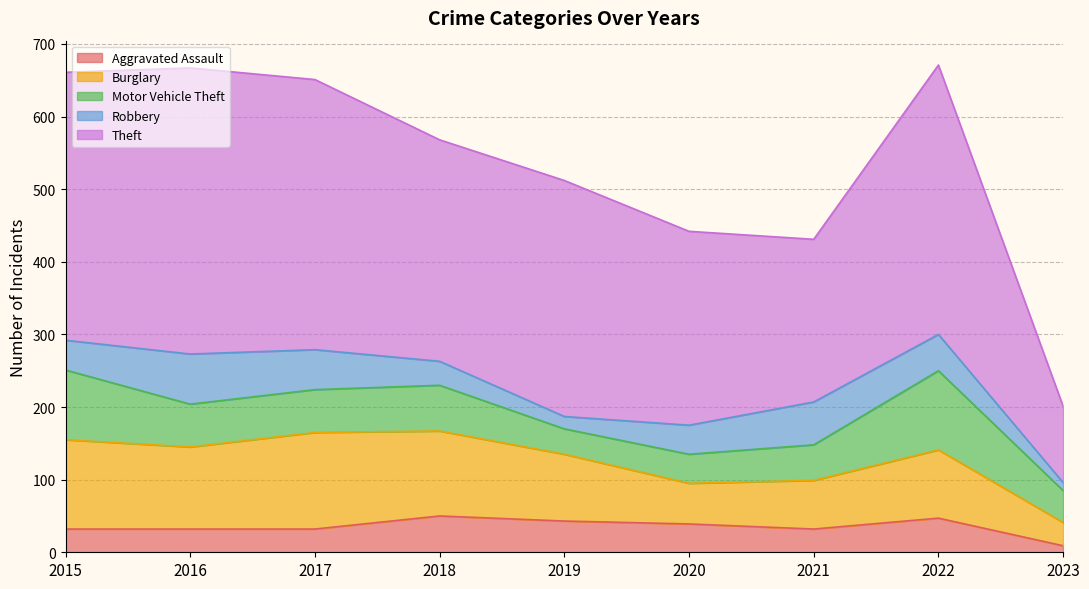

Reading left to right, extract all data points from this chart.

Aggravated Assault: 32	32	32	50	43	39	32	47	9
Burglary: 123	113	133	117	92	56	67	94	32
Motor Vehicle Theft: 96	59	59	63	35	40	49	109	44
Robbery: 41	69	55	33	17	40	59	50	11
Theft: 369	394	372	305	325	267	224	371	105